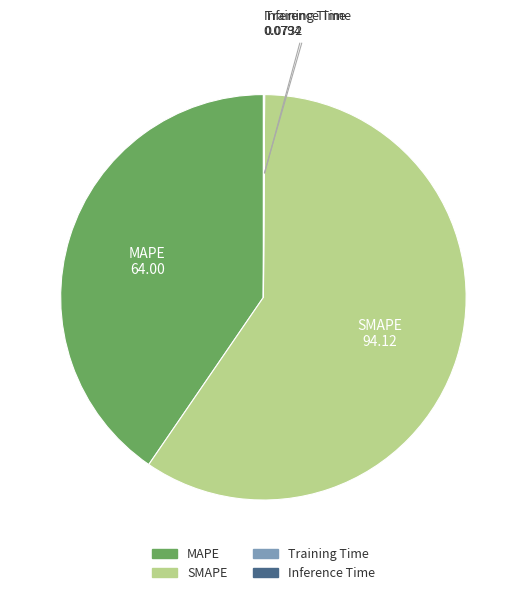

Is there a majority slice in this chart?

Yes